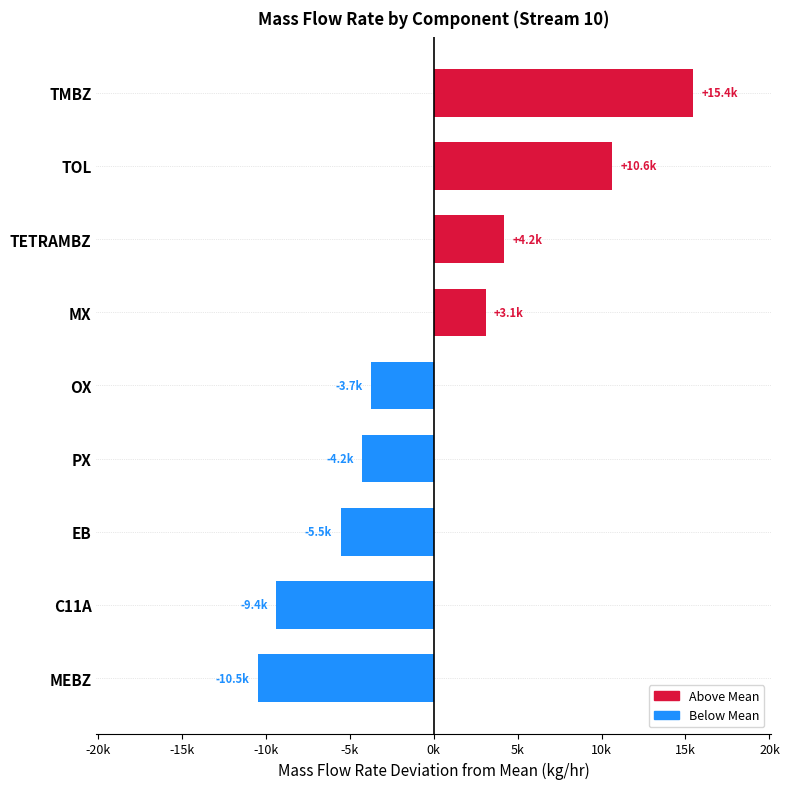

Does the chart contain stacked bars?

No